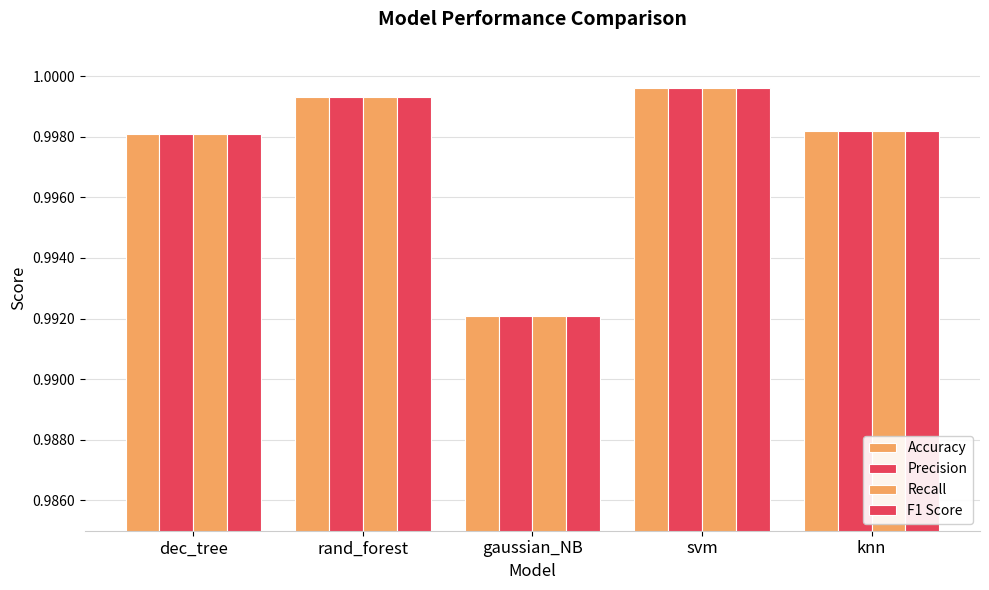

The value of Accuracy at svm is 1.0. True or false?

True